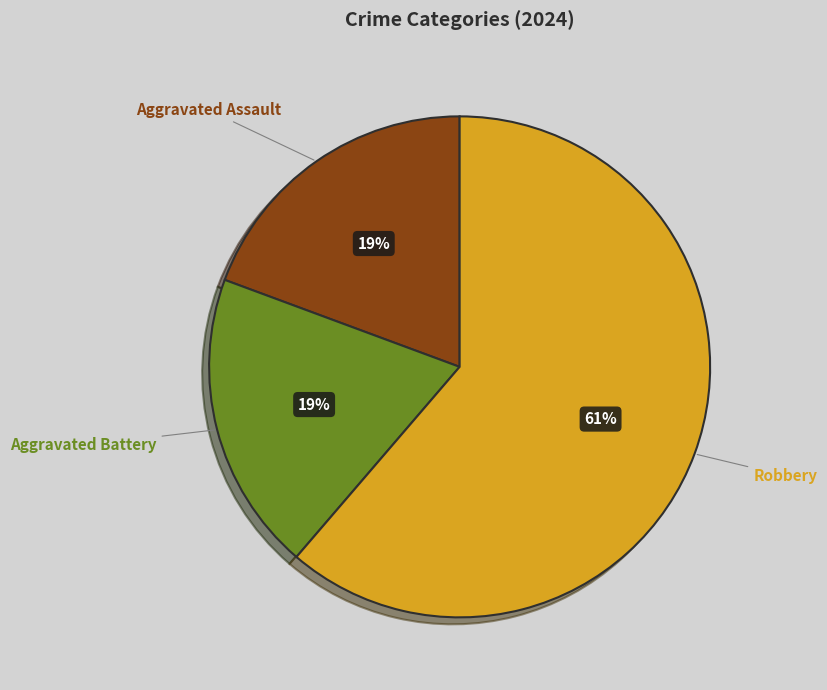

The Robbery slice represents 73% of the pie. True or false?

False